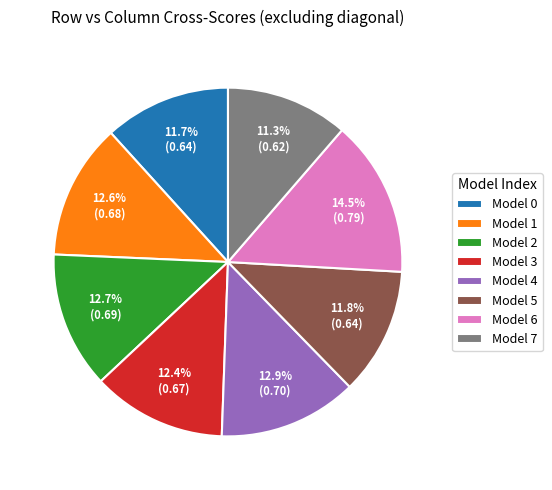

Is Model 4 the majority of the pie?

No